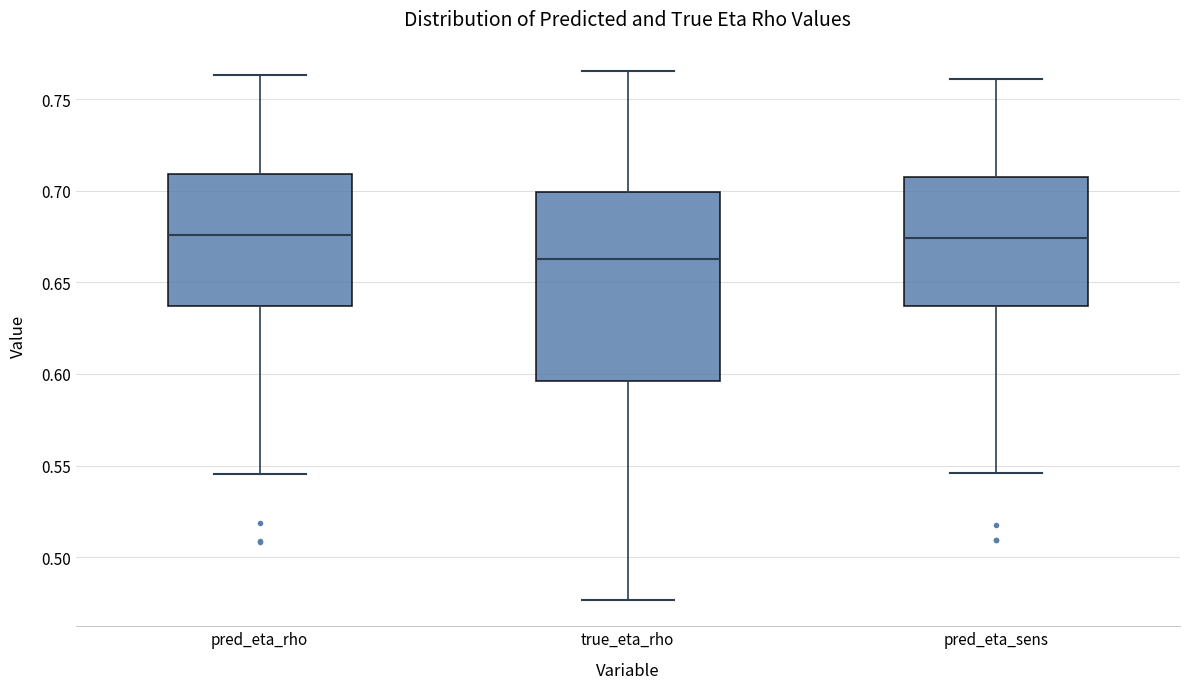

Reading left to right, read every box against the y-axis: the position of its median line, the range the box covers, and the ends of its whiskers. The values are not printed on the chart, so give them approximately, as read against the axis.

pred_eta_rho: median 0.675, box 0.635 to 0.710, whiskers 0.545 to 0.765
true_eta_rho: median 0.665, box 0.595 to 0.700, whiskers 0.475 to 0.765
pred_eta_sens: median 0.675, box 0.635 to 0.710, whiskers 0.545 to 0.760